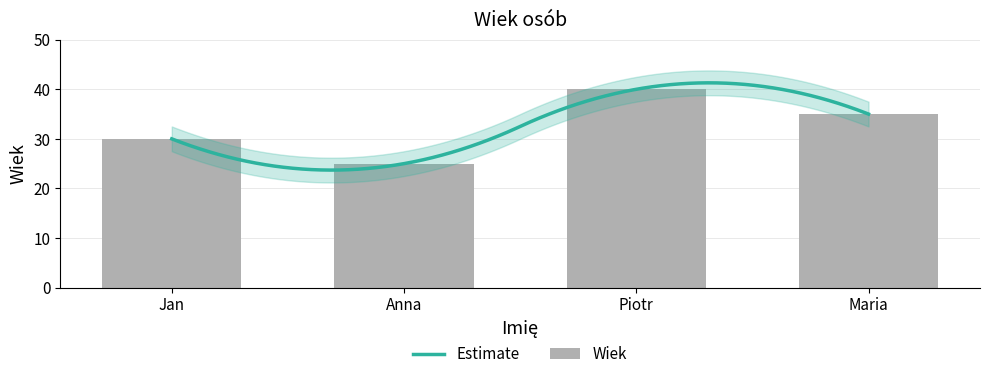

Reading left to right, list all the values displayed in this chart.

Jan=30	Anna=25	Piotr=40	Maria=35